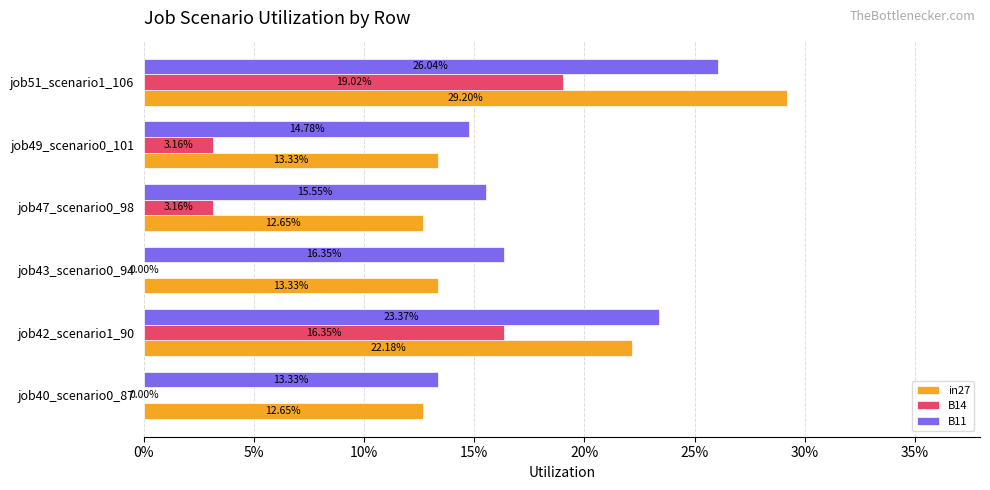

Which series has the largest total across all categories?

B11